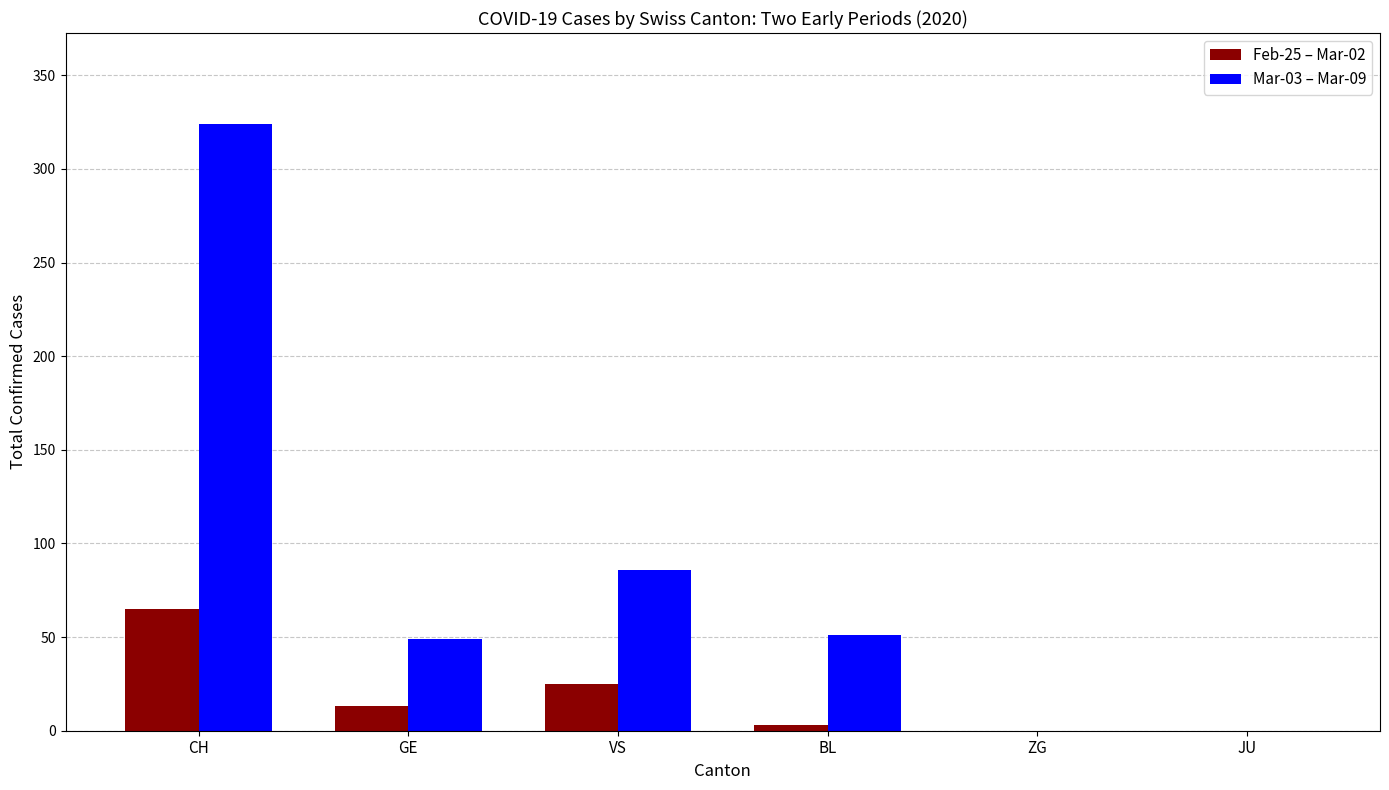

Reading left to right, transcribe all the data shown in this chart.

Feb-25 – Mar-02: 65	13	25	3	0	0
Mar-03 – Mar-09: 324	49	86	51	0	0